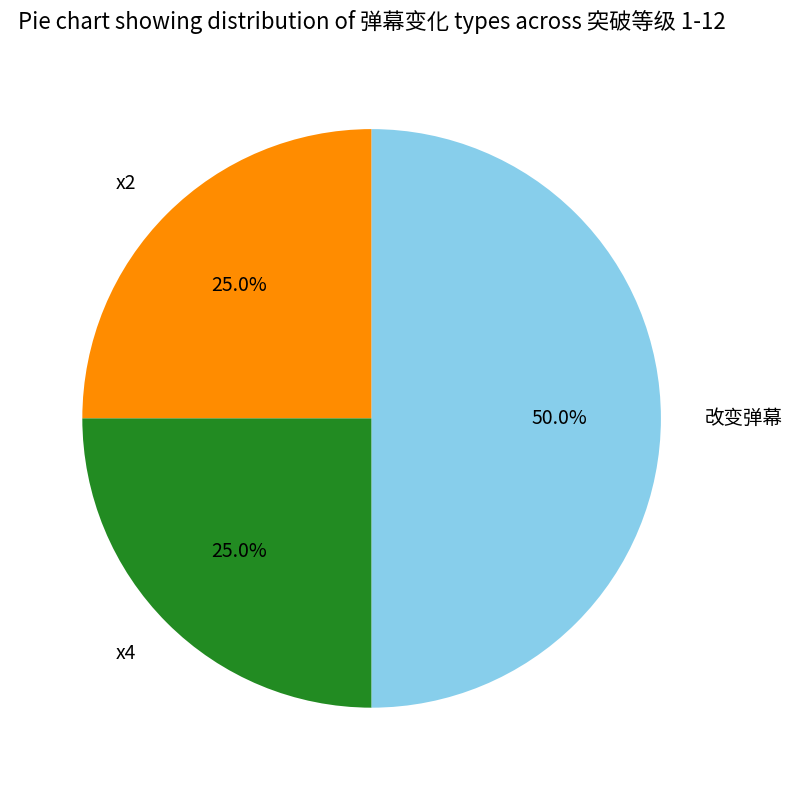

To the nearest percent, what percentage of the pie is x2?

25%